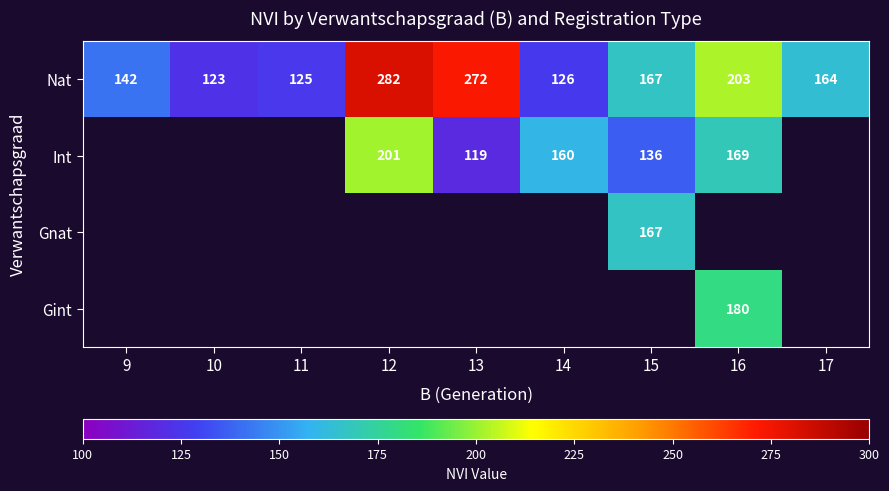

Where is Nat nearest to the value 202?

16